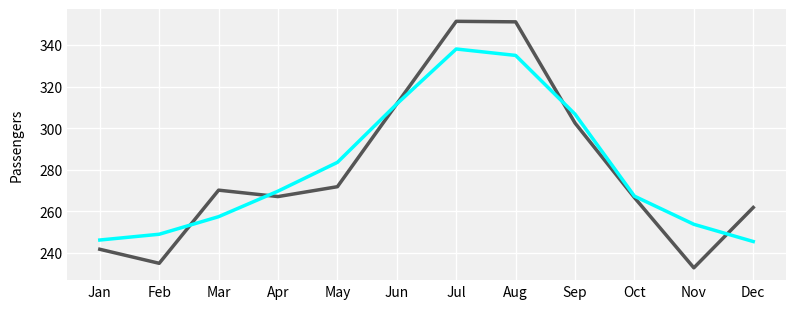

What is the spread (max minus min) of values at Jul?

13.3